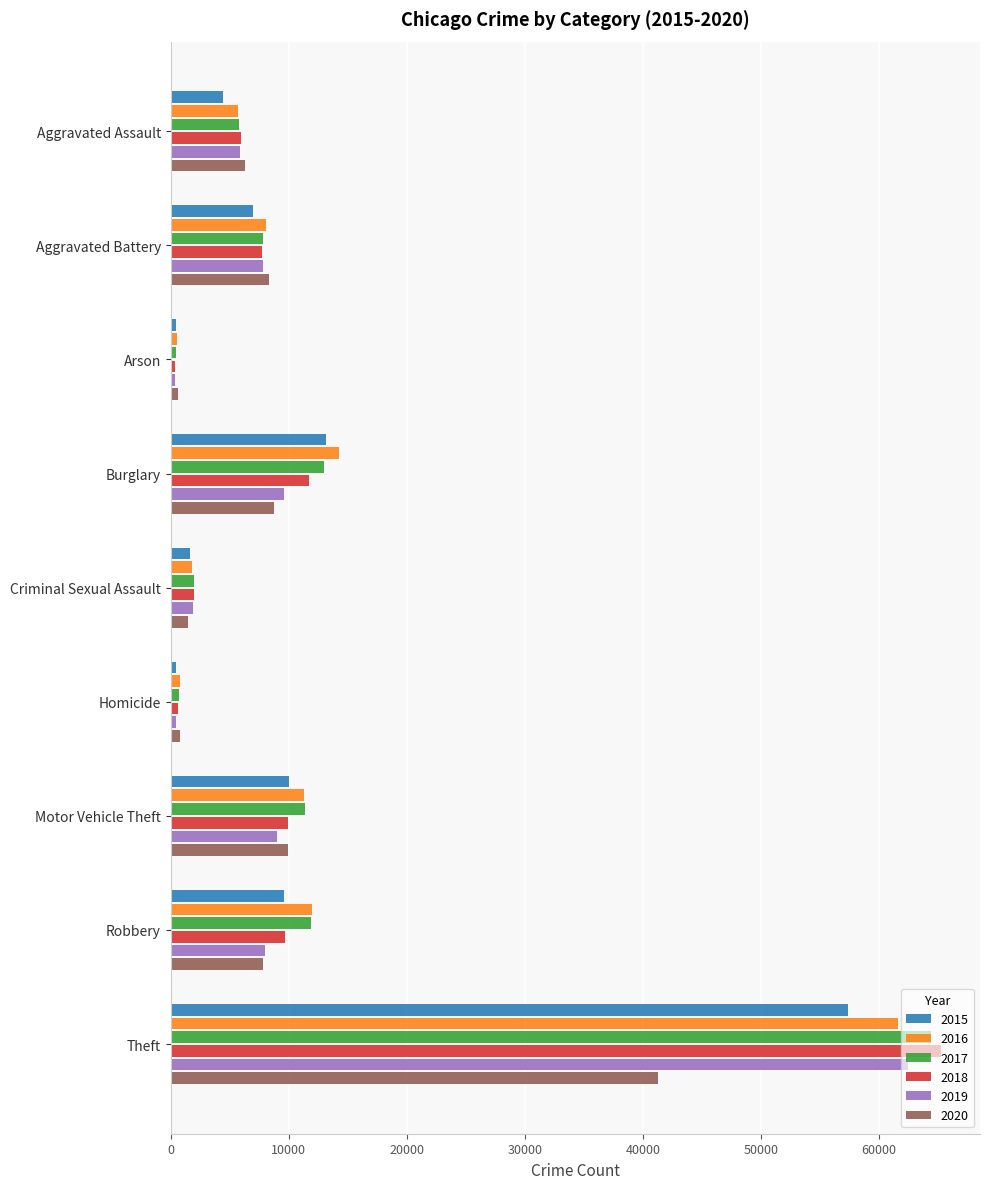

What is the total value across all series at Robbery?

59007